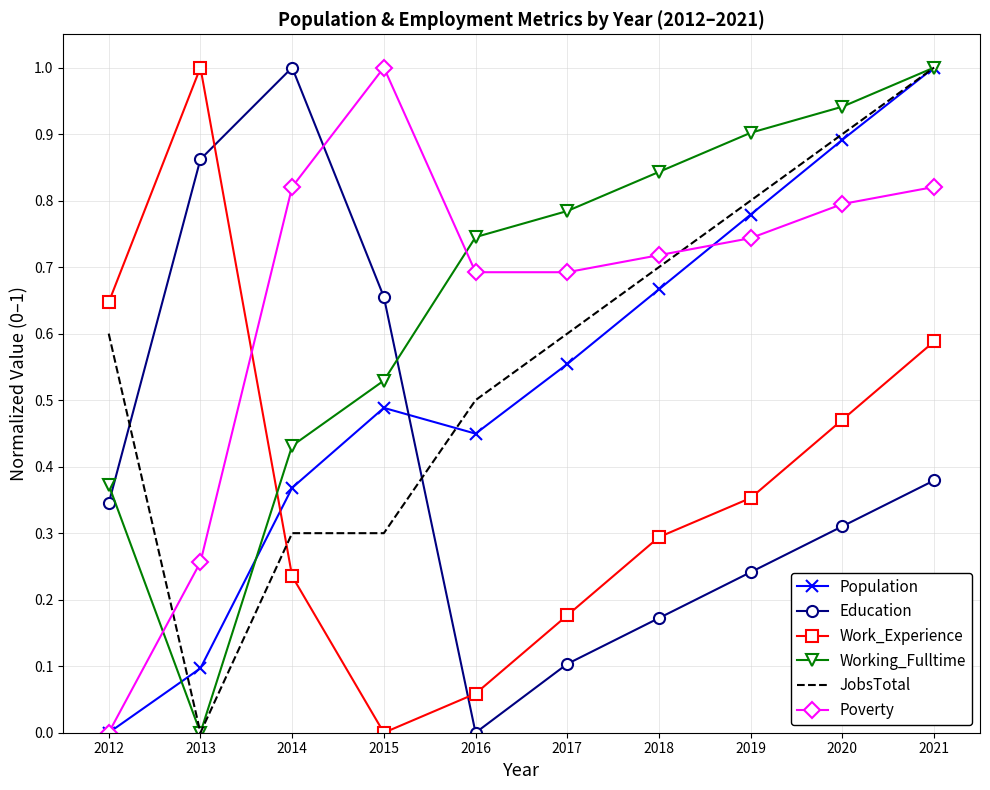

Between 2015 and 2018, which series saw the biggest shift?

Education